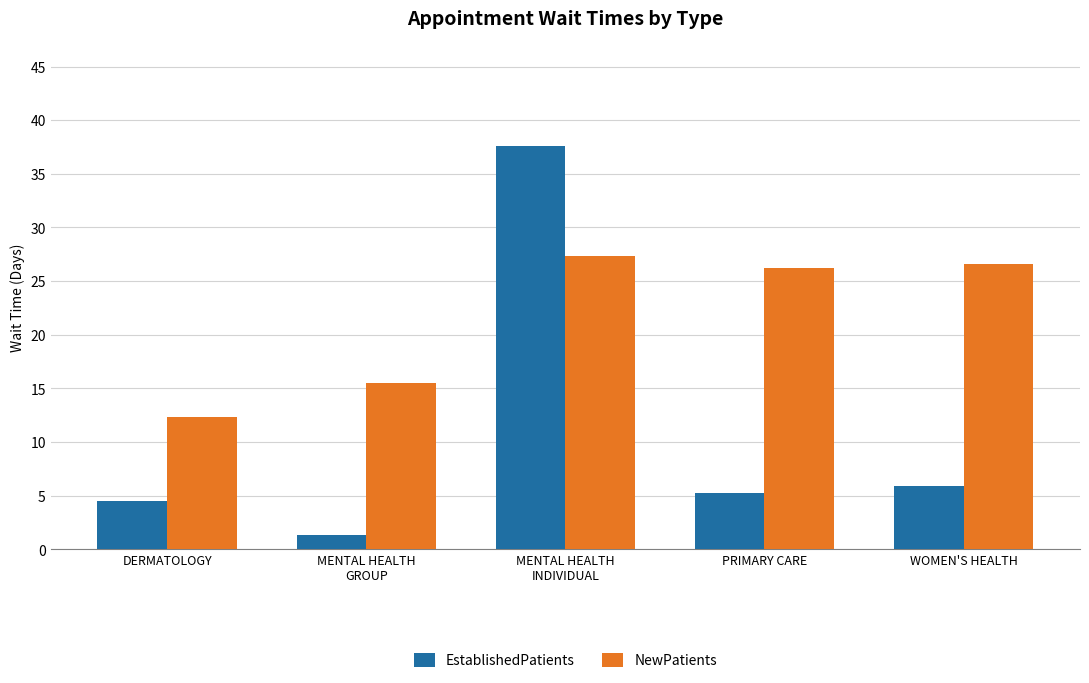

True or false: NewPatients has a value of 26.6 at WOMEN'S HEALTH.

True